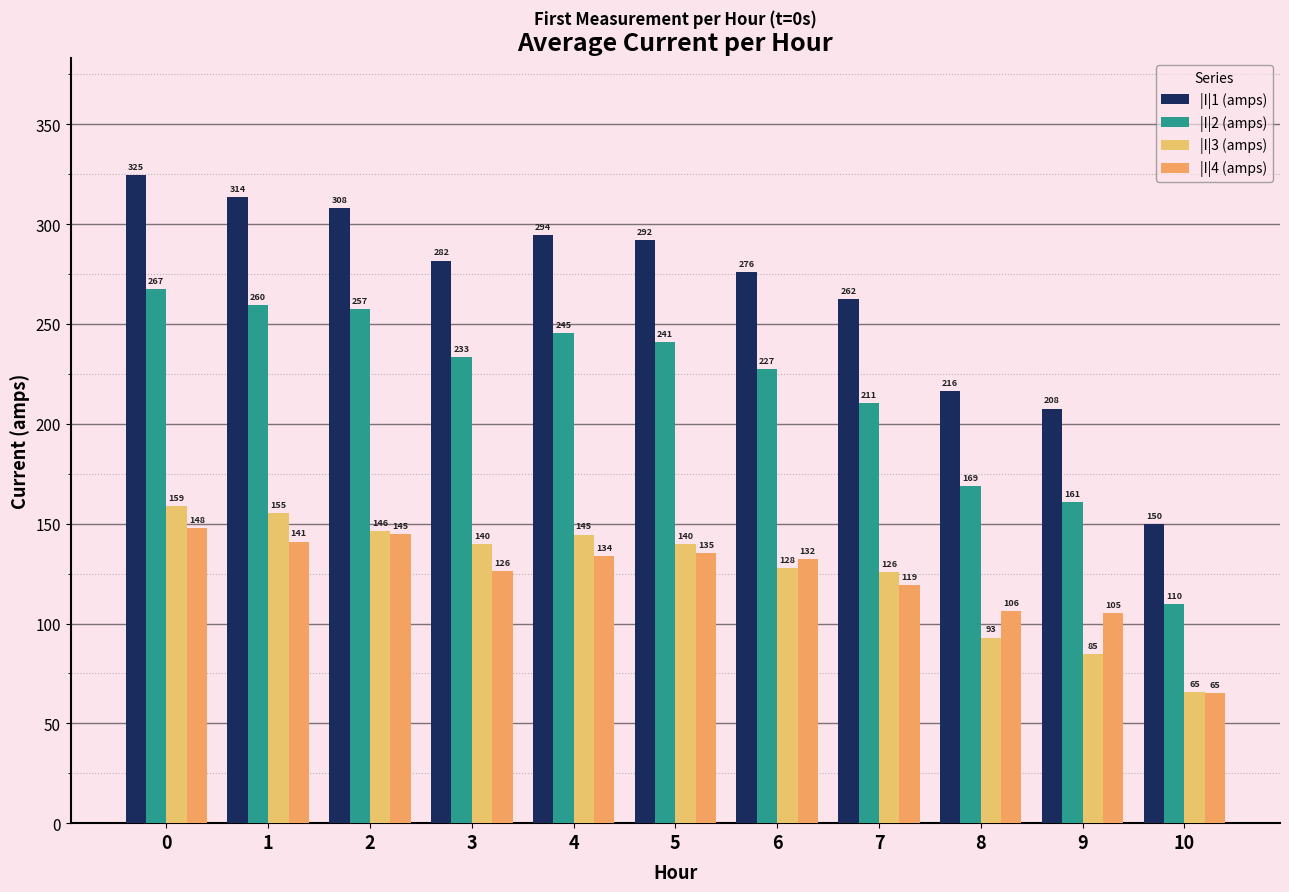

What is the approximate value of |I|4 (amps) at 8?

106.4